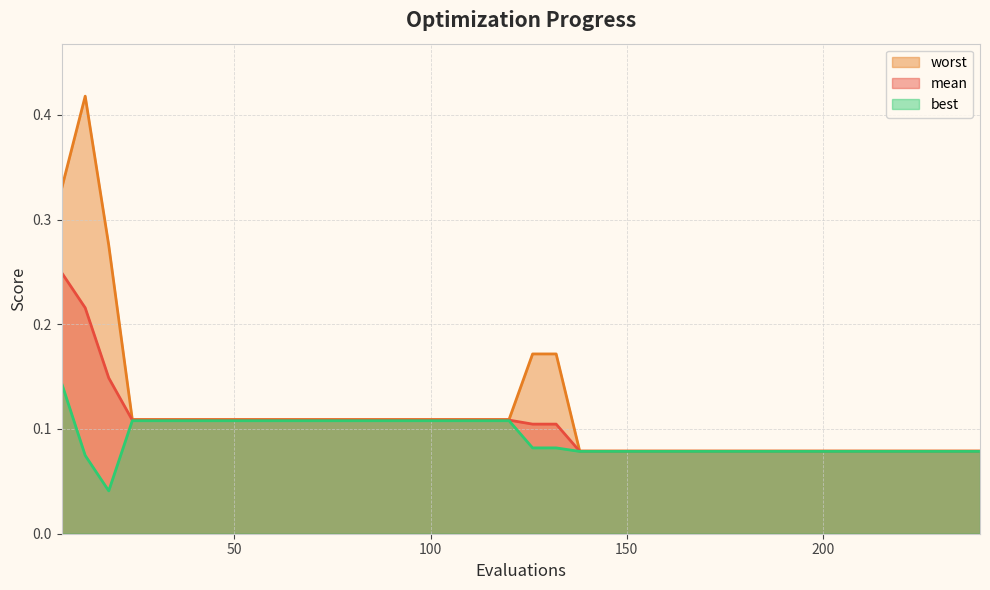

True or false: worst and mean cross at least once.

False